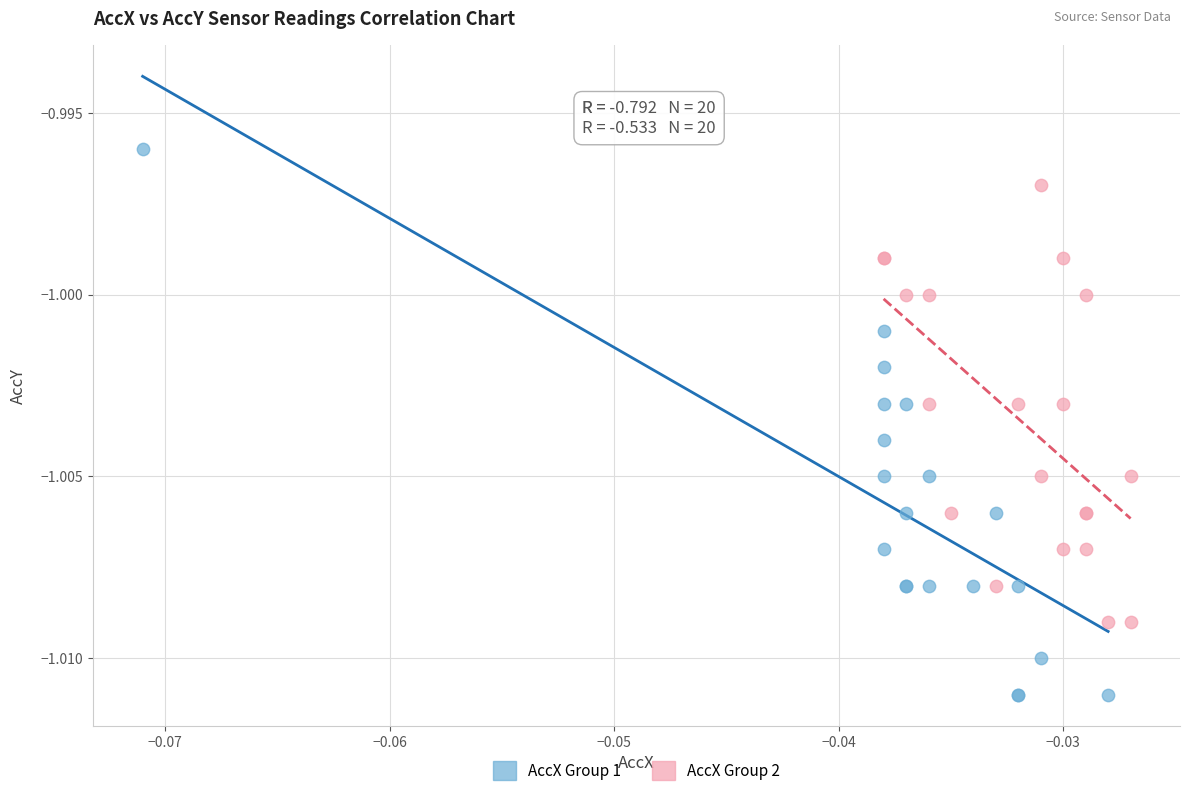

What are all the series names shown in the legend?

AccX Group 1, AccX Group 2